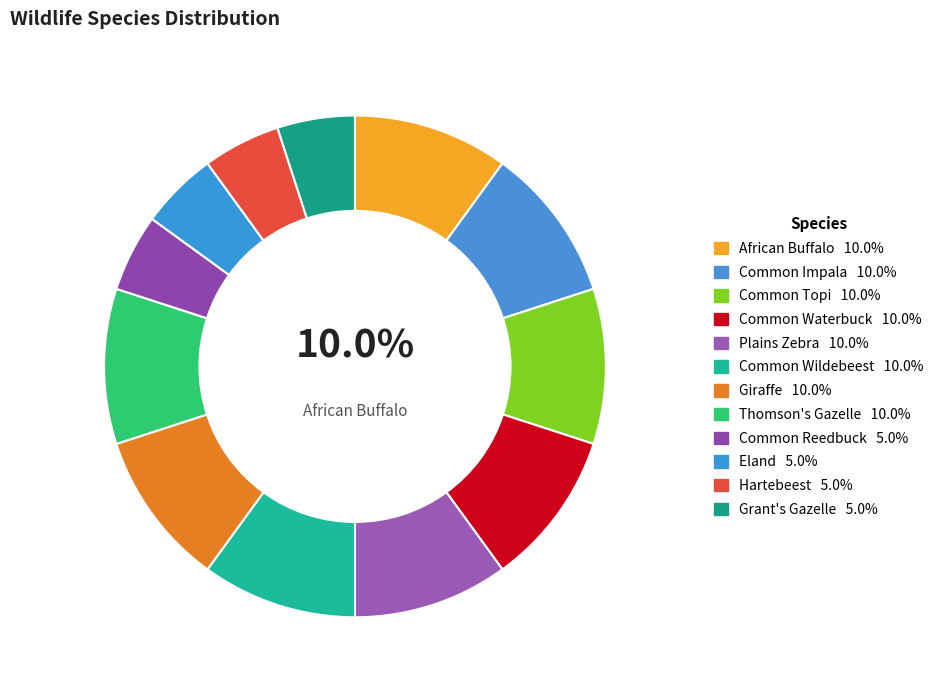

How many slices are in this pie chart?

12